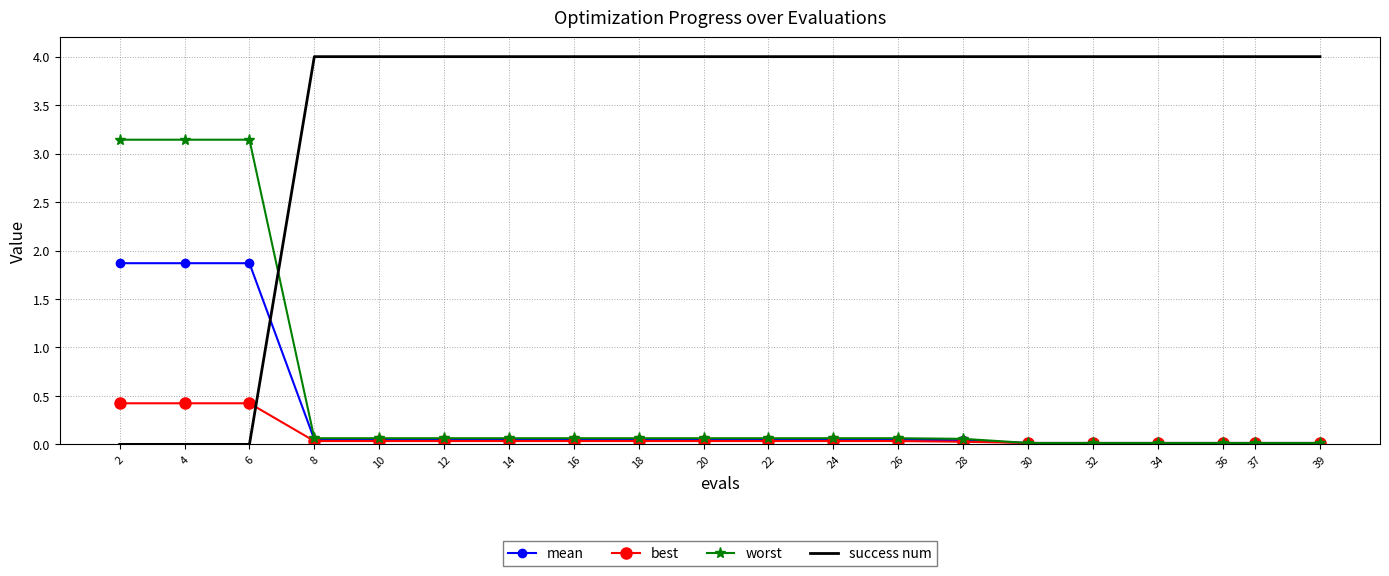

Between which two adjacent categories do worst and success num first intersect?

6 and 8